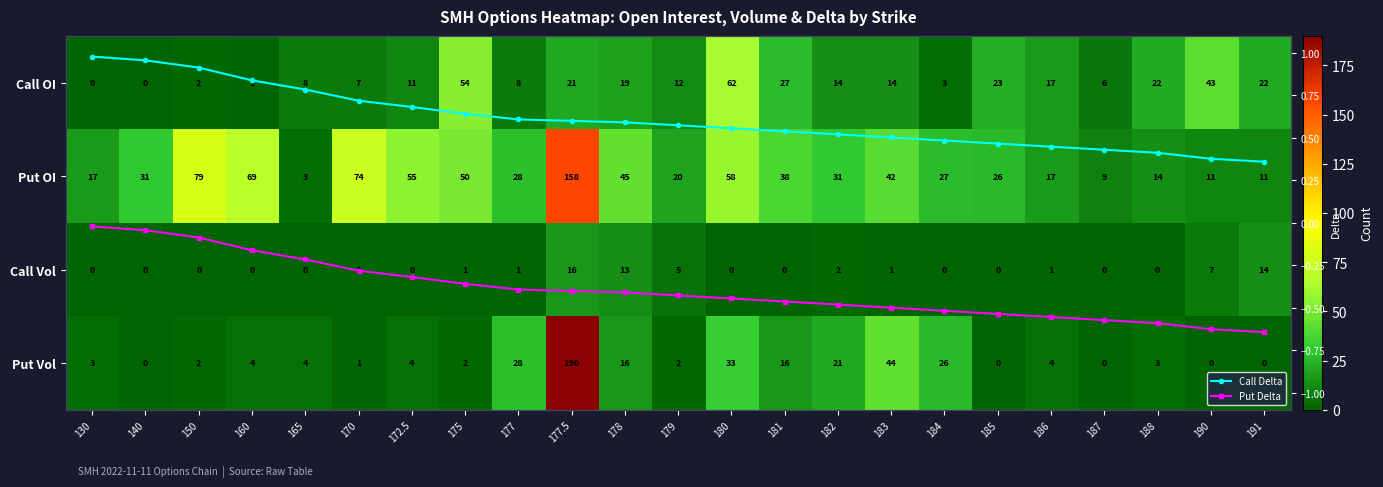

True or false: Put Delta and Call Delta intersect in this chart.

False